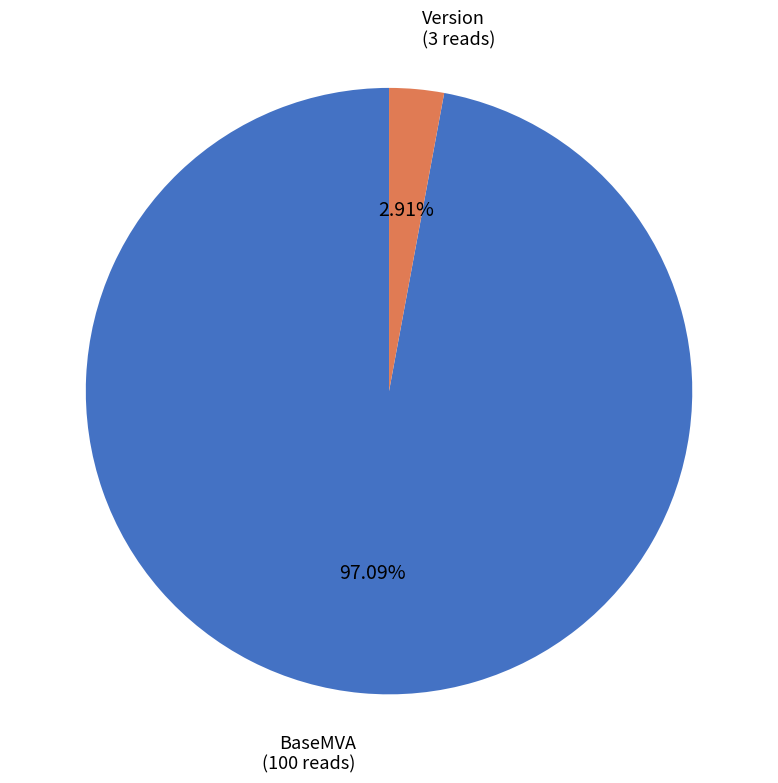

Combined, what portion of the pie is Version and BaseMVA?

100.0%